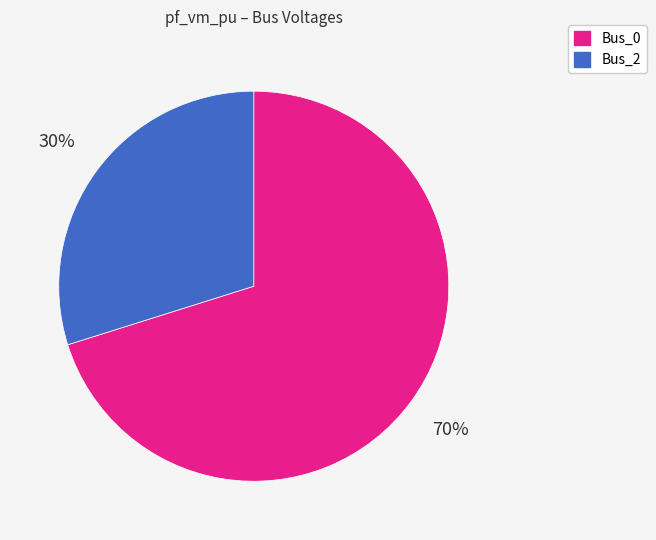

Is the sum of Bus_2 and Bus_0 greater than half?

Yes